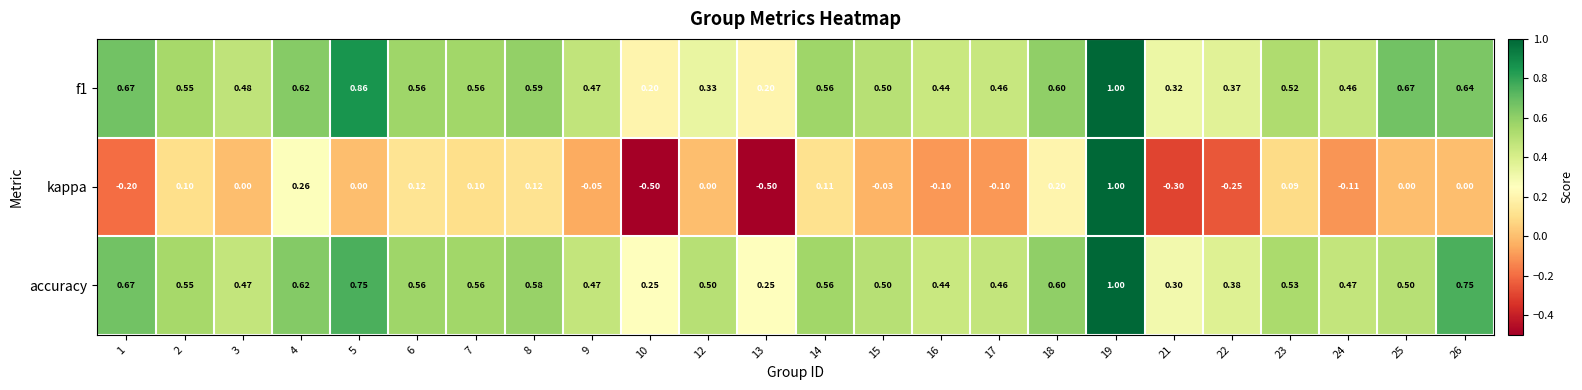

Which series has the largest total across all categories?

accuracy